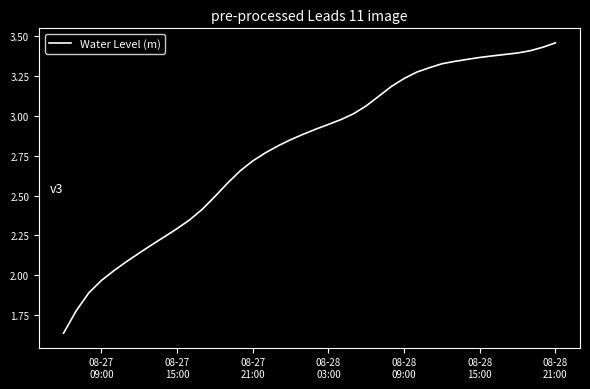

What is the value of the 28th point from the left?

3.2